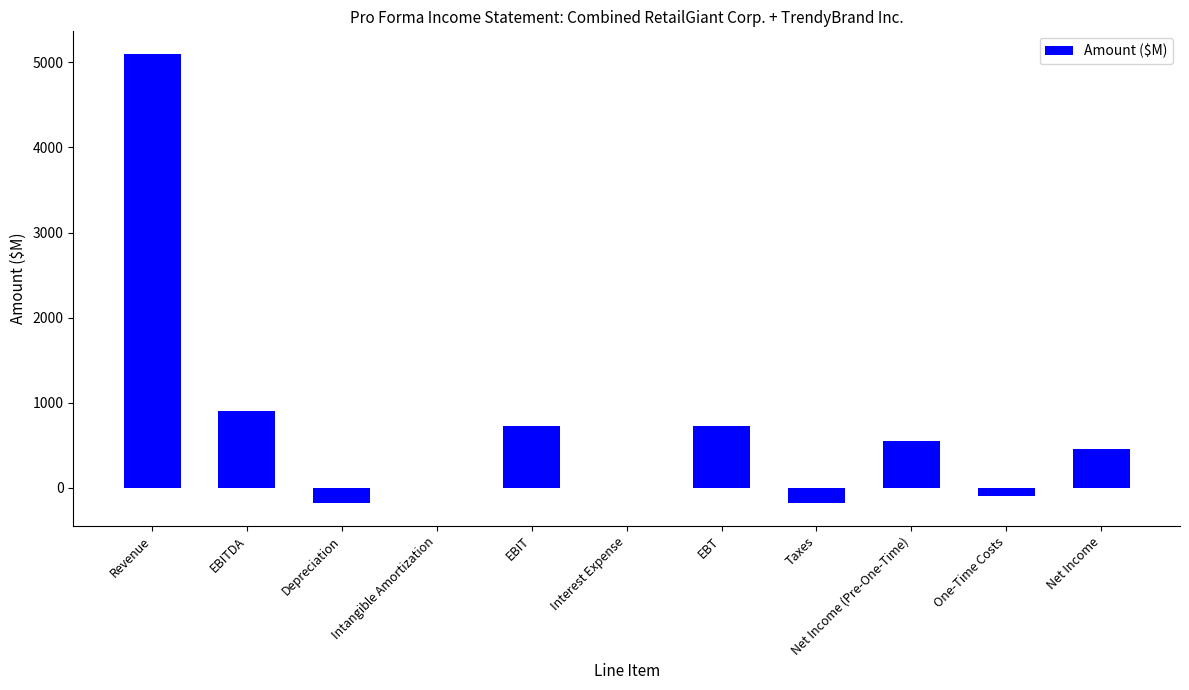

Approximately how many times larger is the value at Net Income (Pre-One-Time) compared to Net Income?

1.2